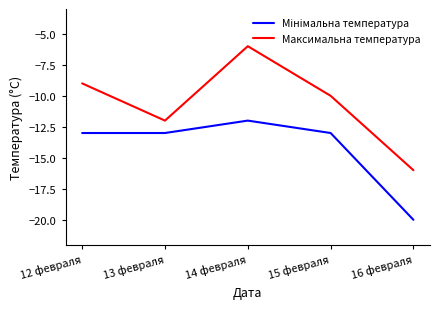

The value of Максимальна температура at 14 февраля is -6. True or false?

True